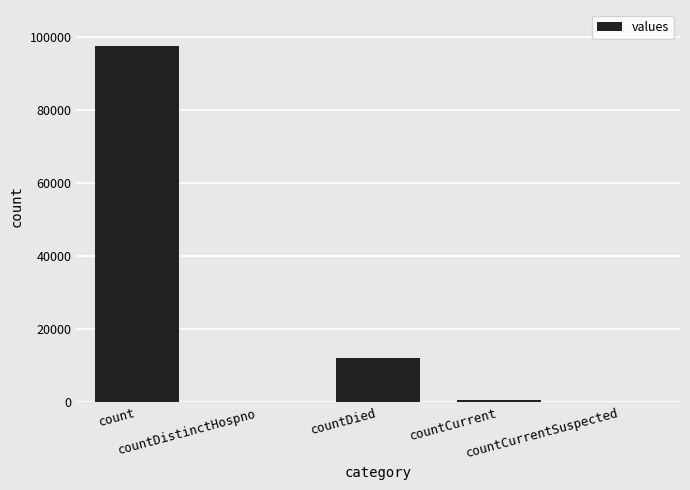

Is it true that the value at countDistinctHospno is -32501?

False